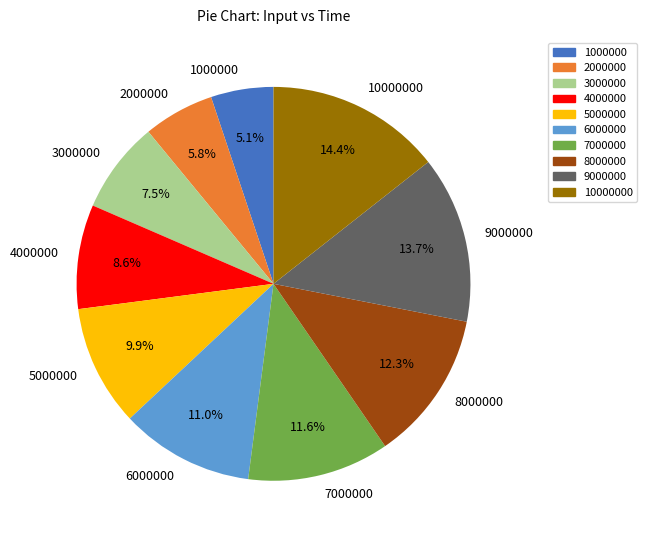

Which category has the biggest portion of the pie?

10000000